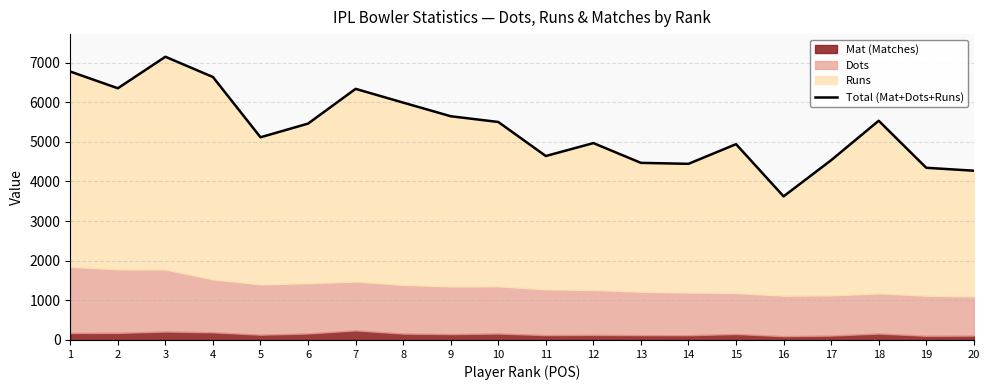

How many values exceed 5461?

9